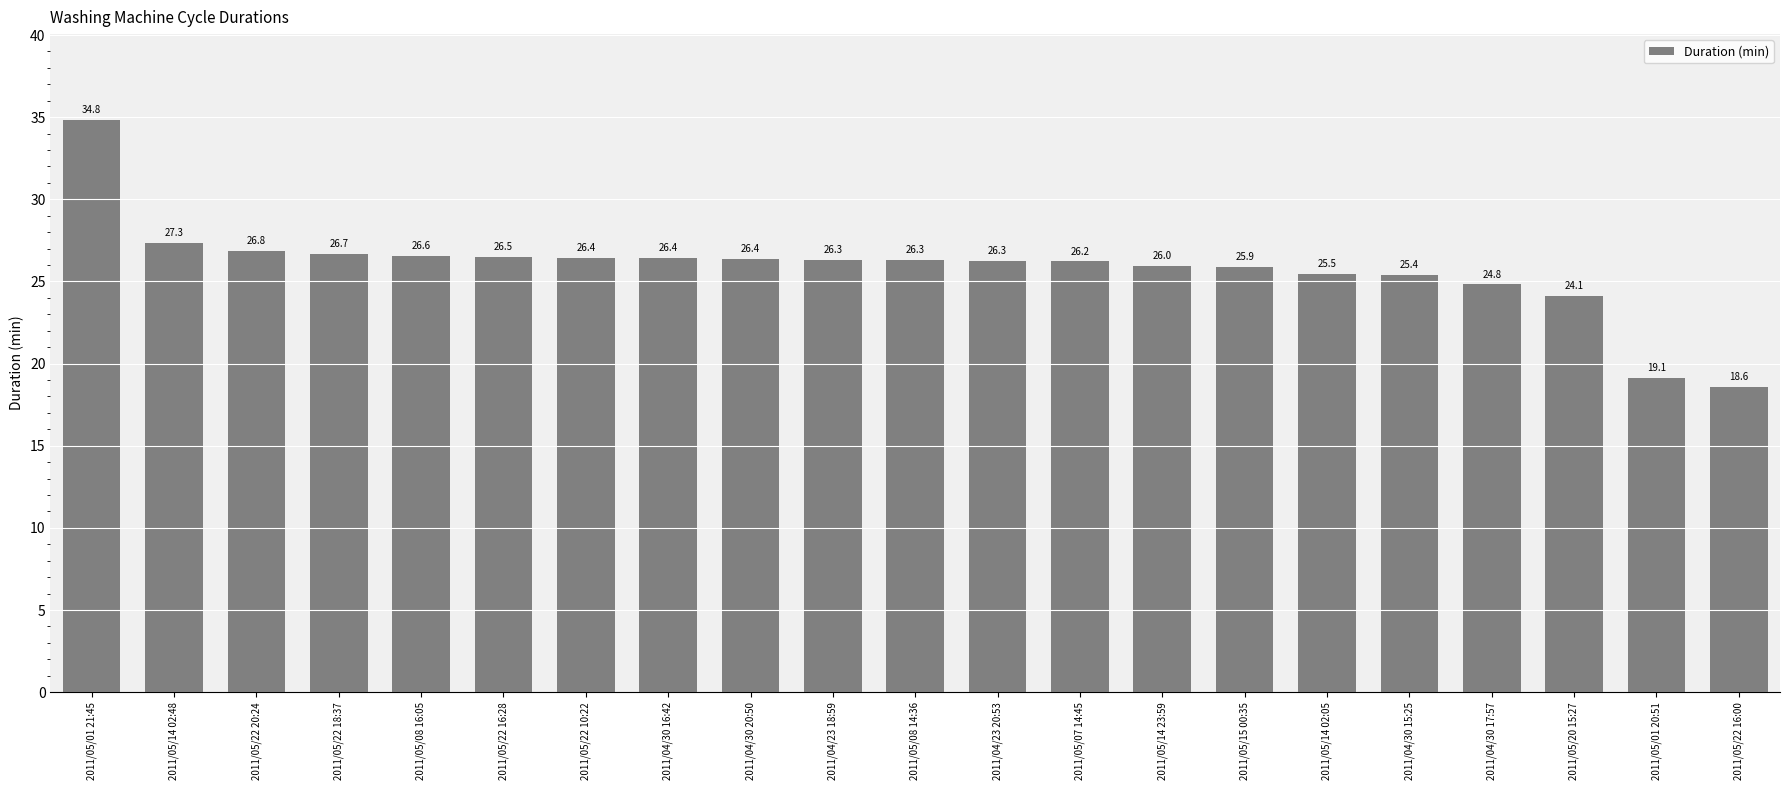

How many distinct data groups are displayed?

1